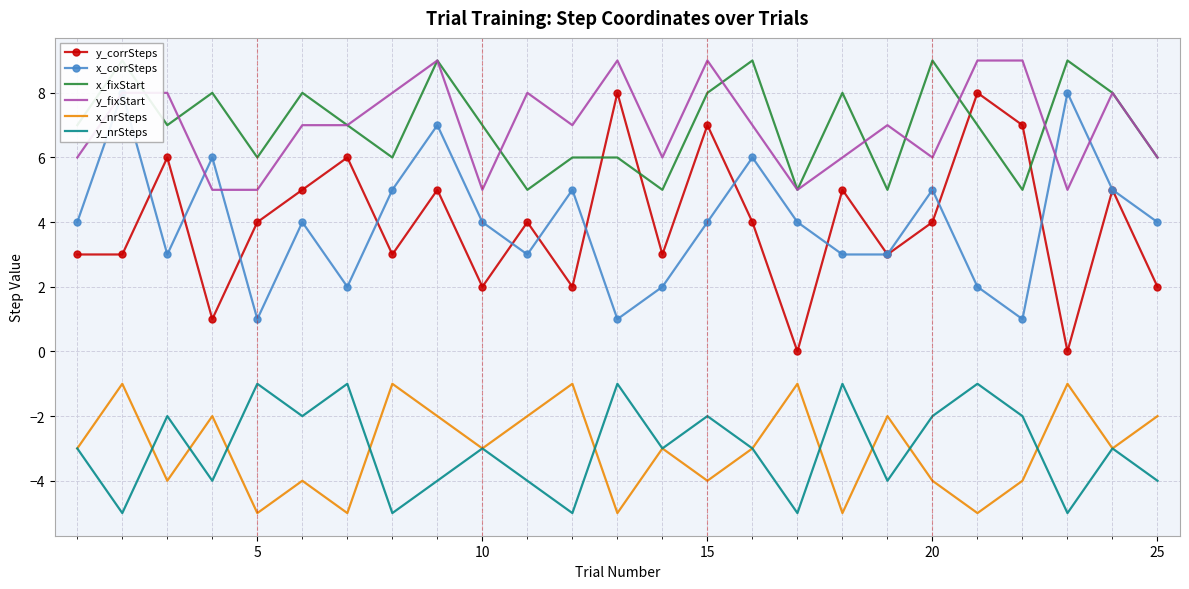

True or false: x_fixStart and y_nrSteps cross at least once.

False